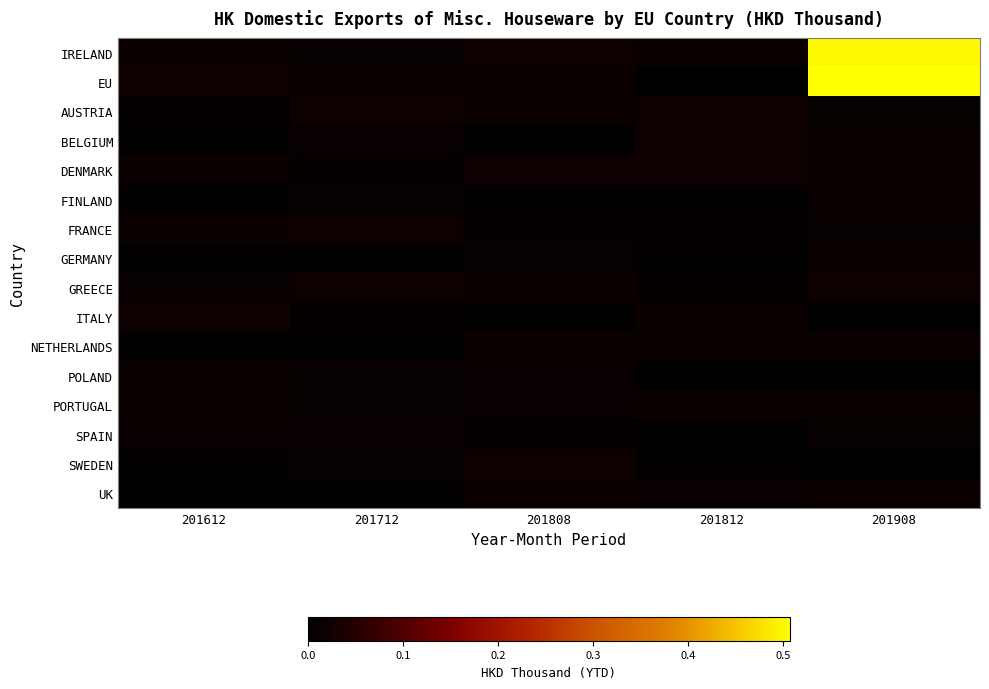

Which series has the largest range (max minus min)?

EU